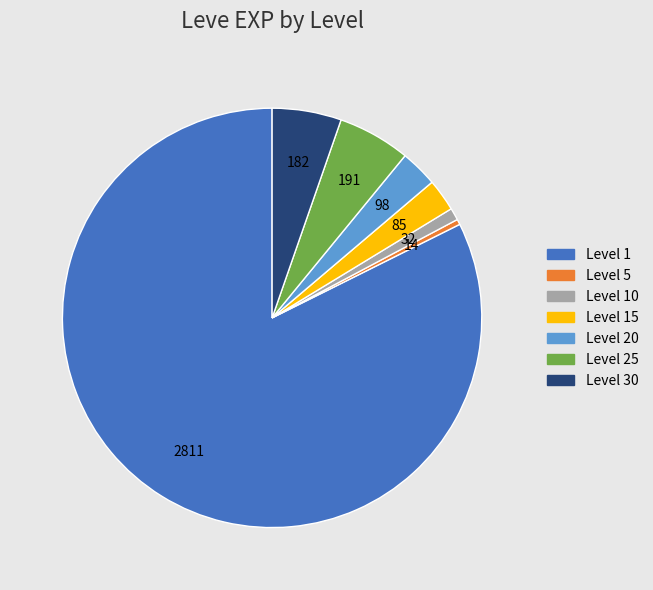

Does any single category account for the majority?

Yes